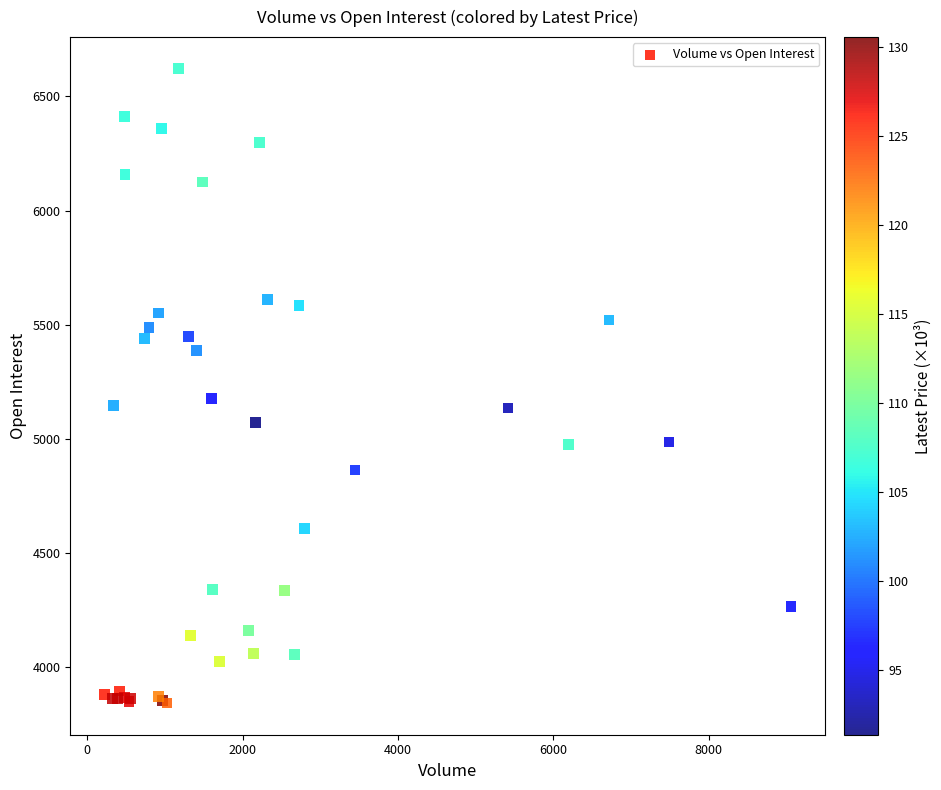

What Y value in the scatter plot is closest to 5232?

5178